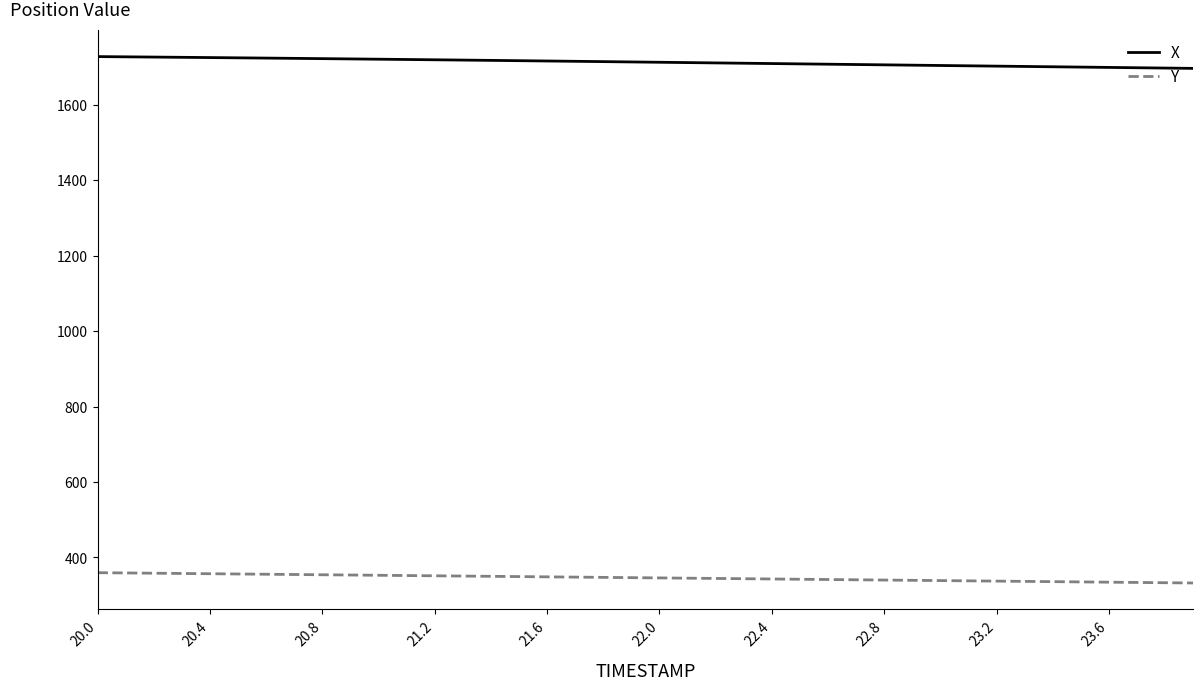

Which series has the largest total across all categories?

X